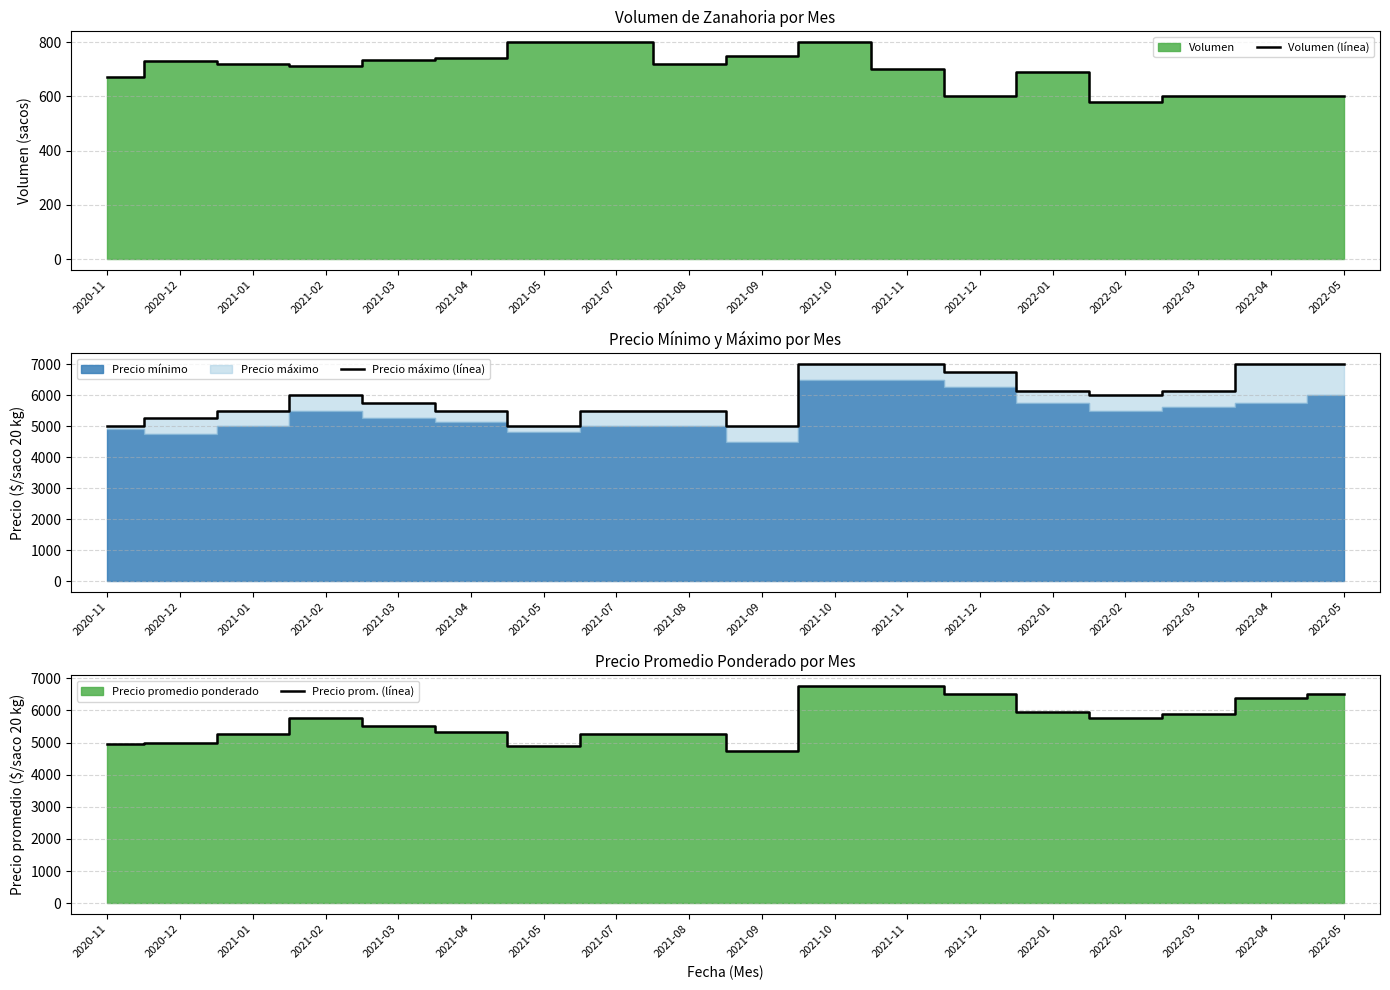

At which category does the chart reach its minimum across all series?

2022-02